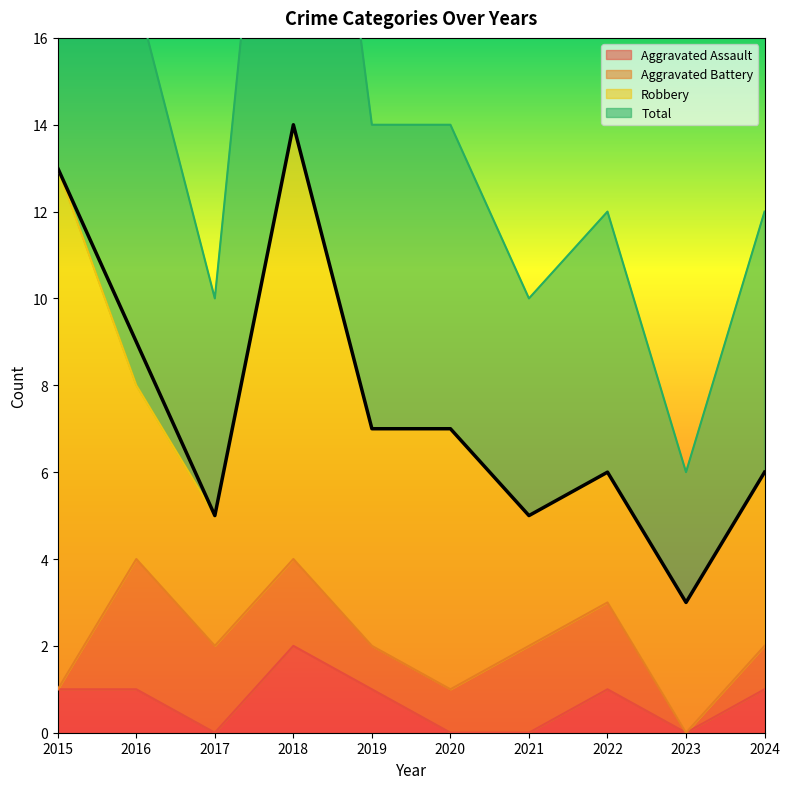

Which series has the widest spread of values?

Total